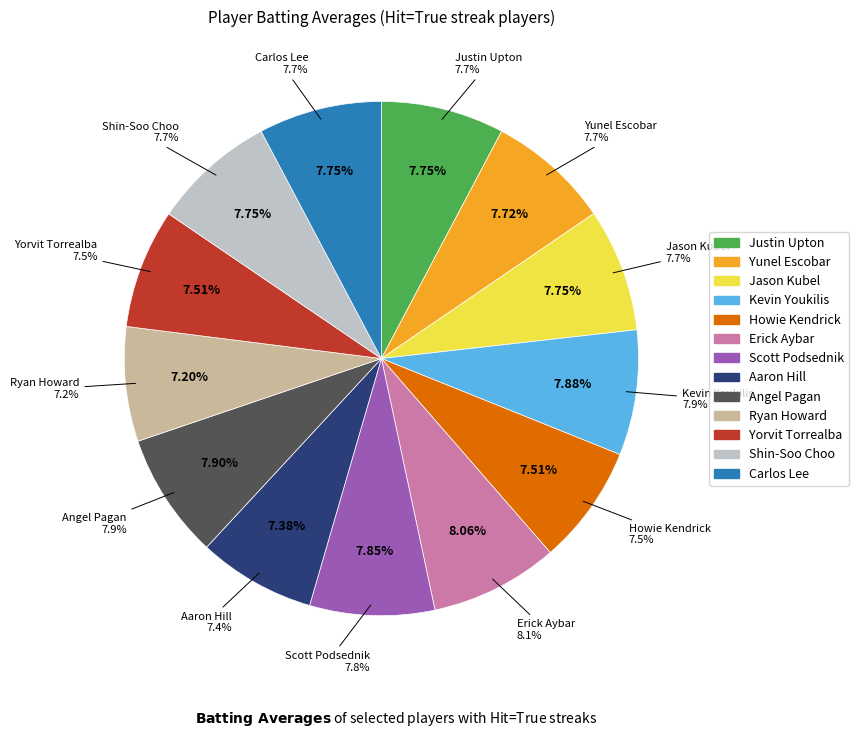

Does any single category account for the majority?

No